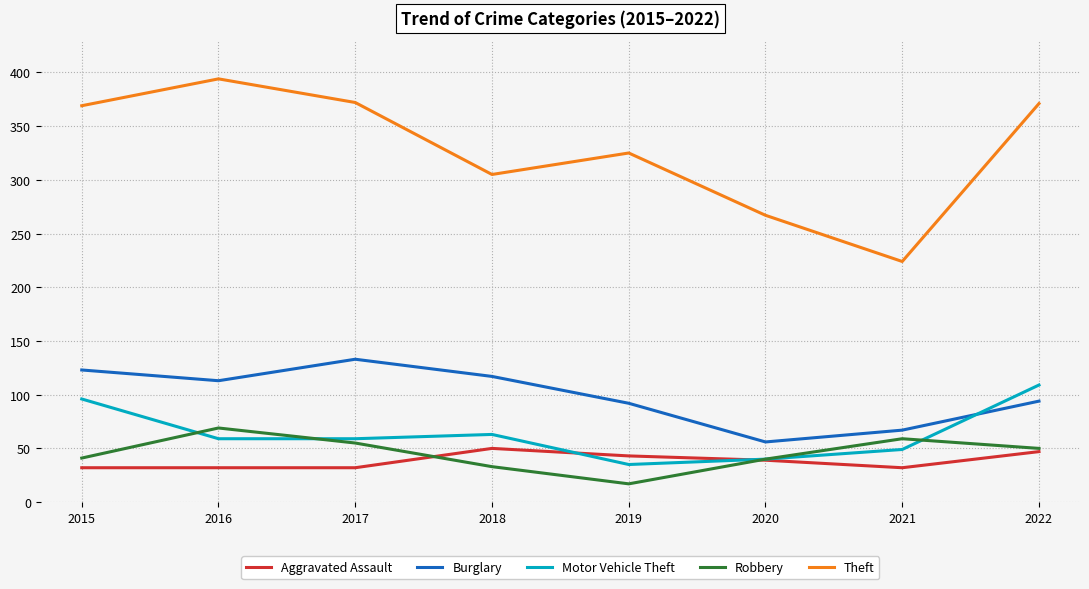

Is it true that Aggravated Assault equals 7 at 2015?

False